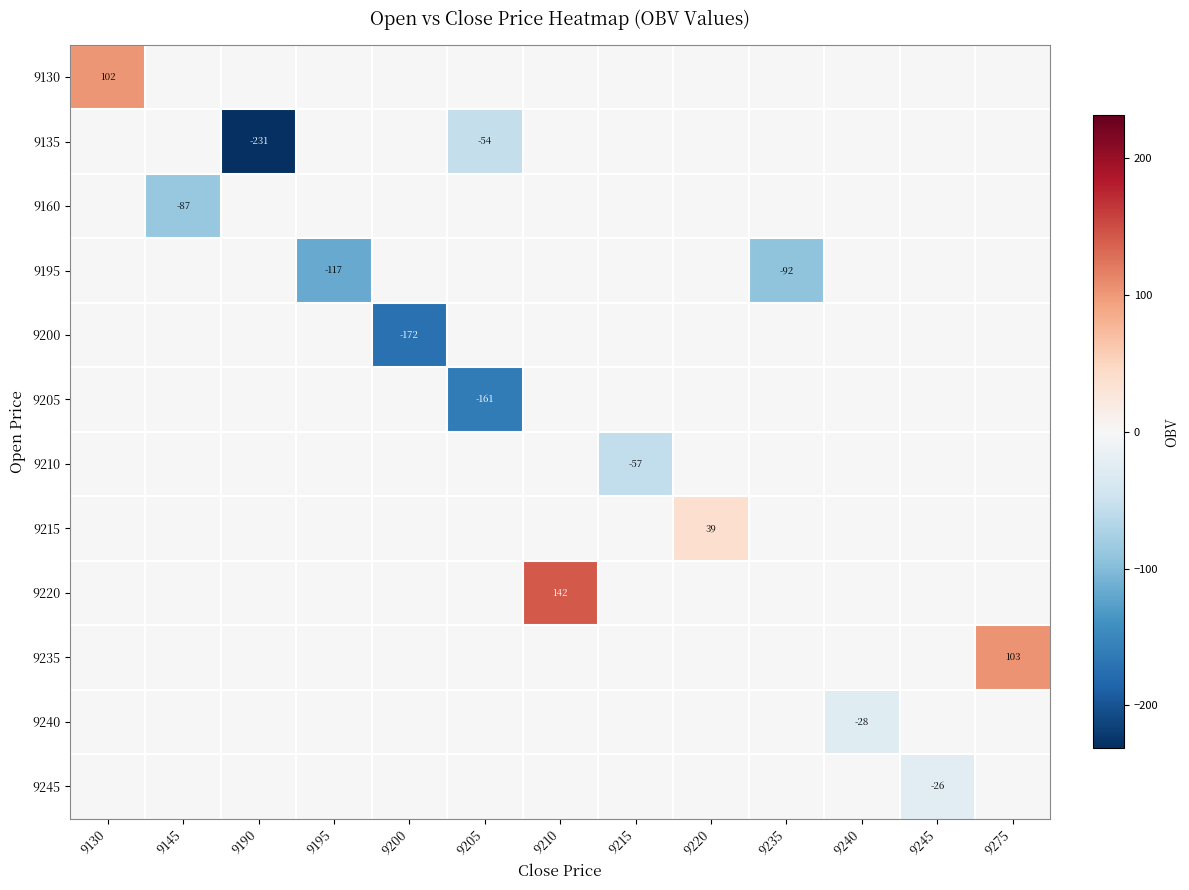

The value of row_0 at 9220 is -67.0. True or false?

False